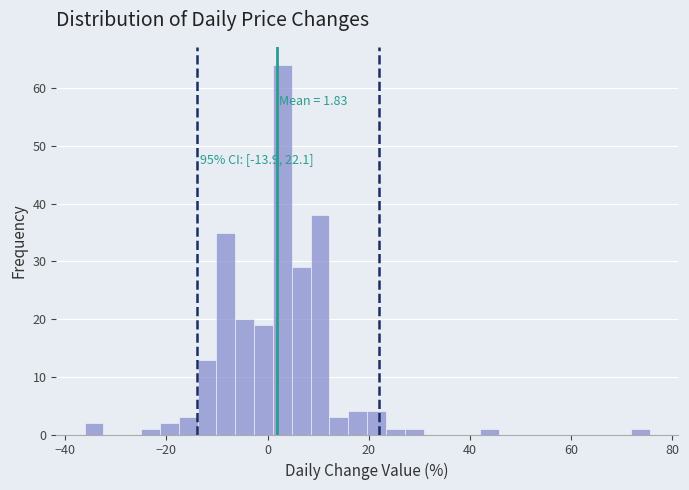

Read against the x-axis, roughly where is the centre of the tallest bar?

2